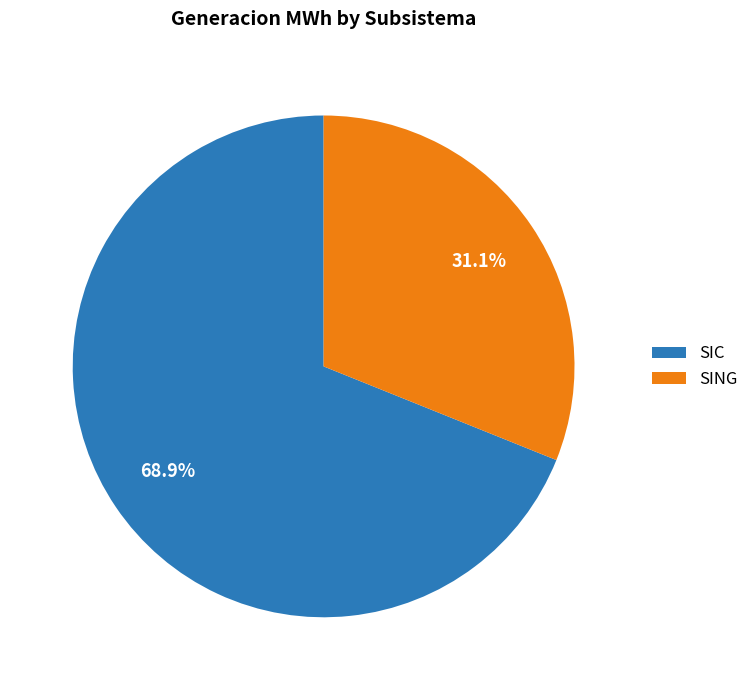

Which category has the biggest portion of the pie?

SIC